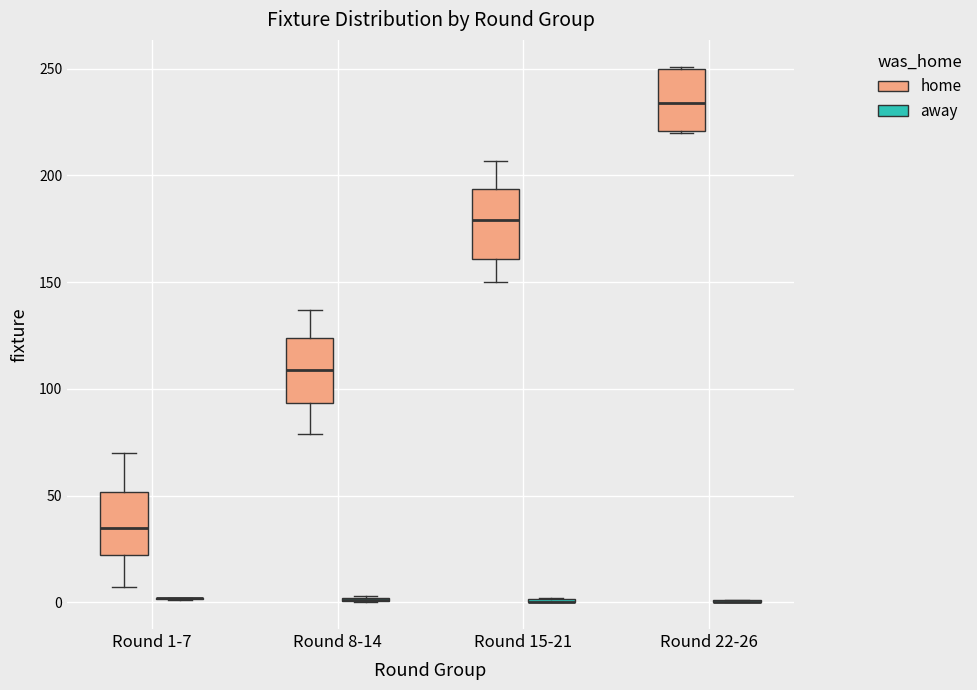

Reading left to right, transcribe this box plot: for each box, give where its median line is, the range the box spans, and where its two whiskers end, as read against the y-axis. The values are not printed on the chart, so give them approximately, as read against the axis.

Round 1-7 (home): median 35, box 20 to 50, whiskers 5 to 70
Round 1-7 (away): box collapsed to a line at 0, whiskers 0 to 0
Round 8-14 (home): median 110, box 95 to 125, whiskers 80 to 135
Round 8-14 (away): box collapsed to a line at 0, whiskers 0 to 5
Round 15-21 (home): median 180, box 160 to 195, whiskers 150 to 205
Round 15-21 (away): box collapsed to a line at 0, whiskers 0 to 0
Round 22-26 (home): median 235, box 220 to 250, whiskers 220 to 250
Round 22-26 (away): box collapsed to a line at 0, whiskers 0 to 0